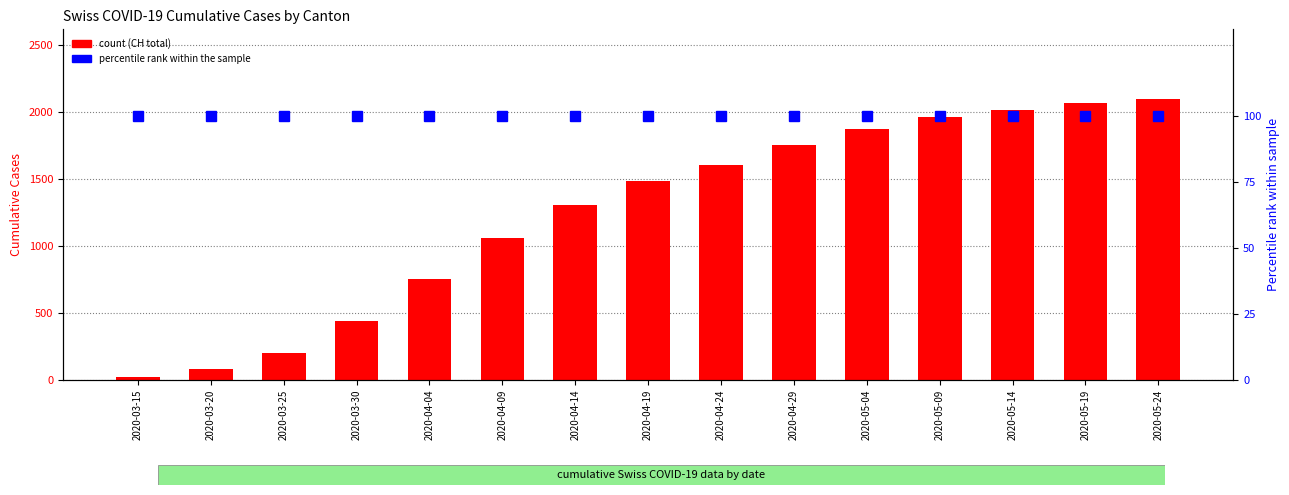

Rank the series by their maximum value, from lowest to highest.

percentile rank within the sample, count (CH)